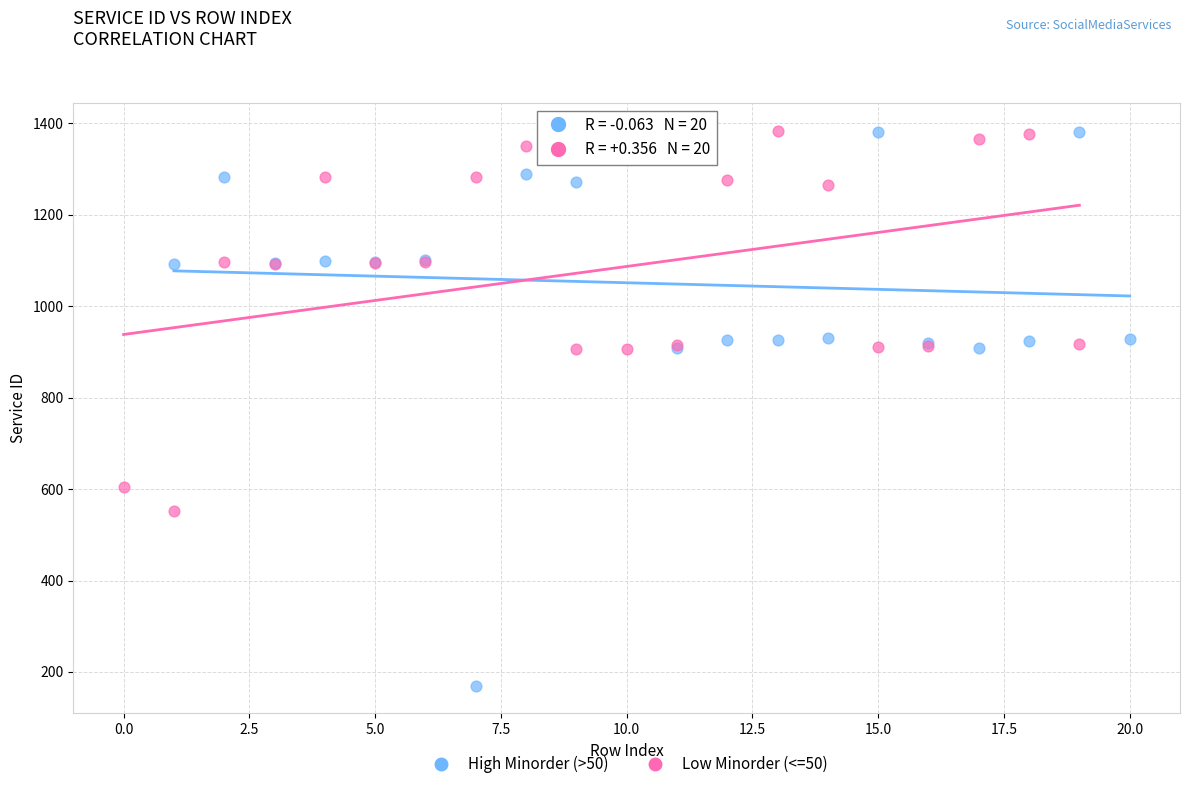

Which series contains the lowest Y value?

High Minorder (>50)